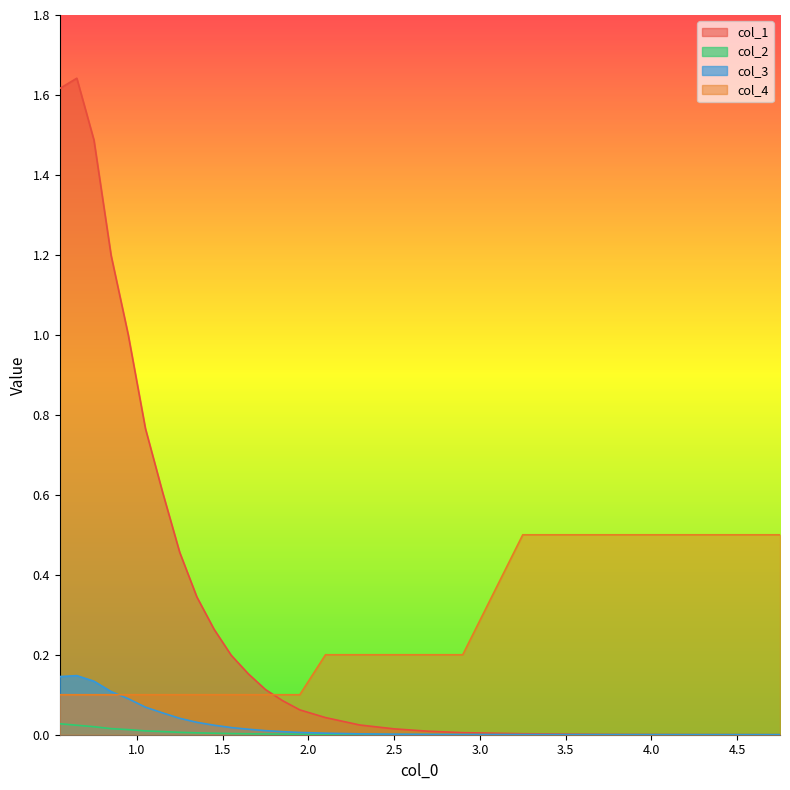

What is the value of the col_4 point at the 23rd from the left?

0.5